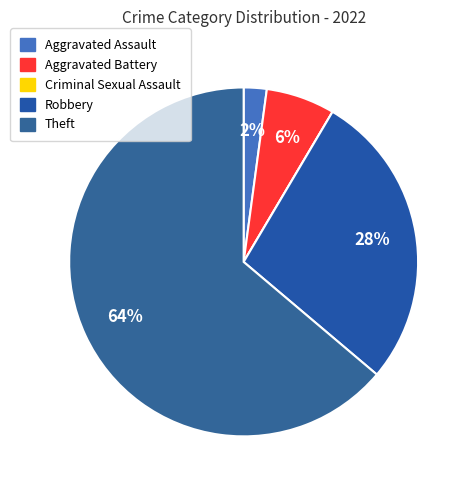

To the nearest percent, what is the difference between the Aggravated Battery and Criminal Sexual Assault slice percentages?

6%